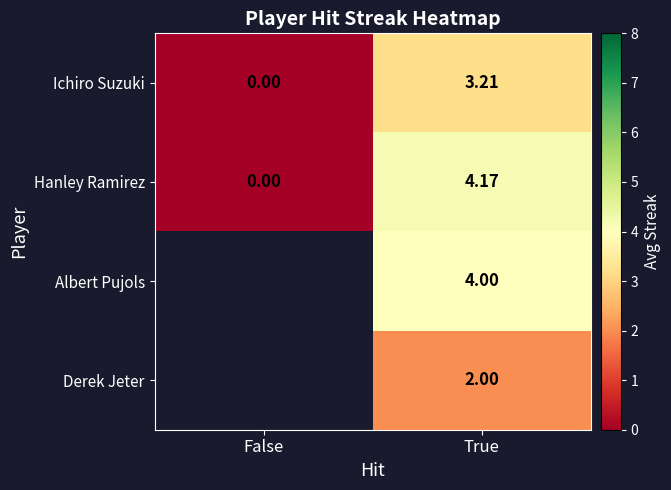

Where is Ichiro Suzuki nearest to the value 1?

False